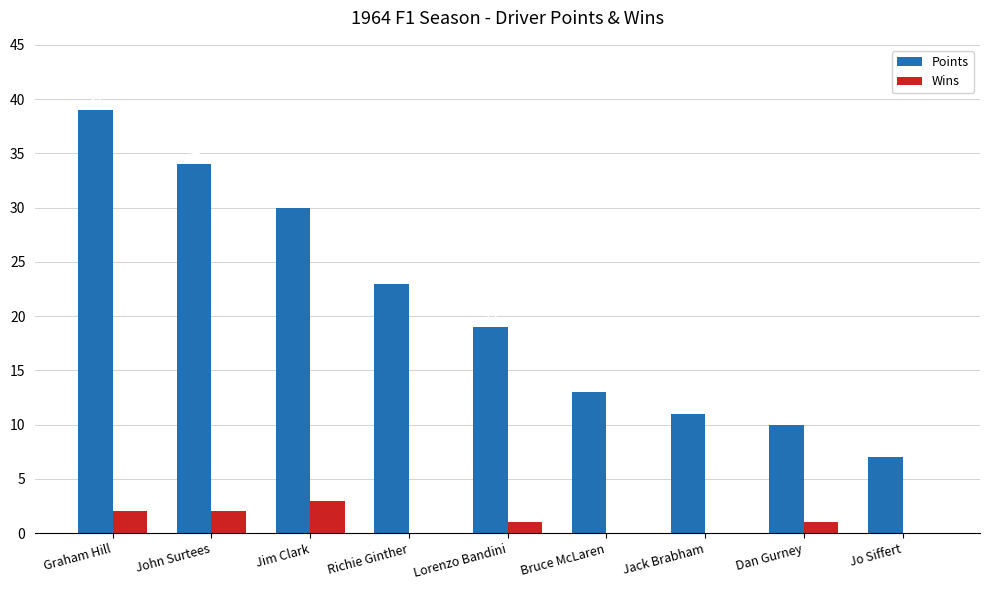

Is it true that Wins equals 0 at Jack Brabham?

True